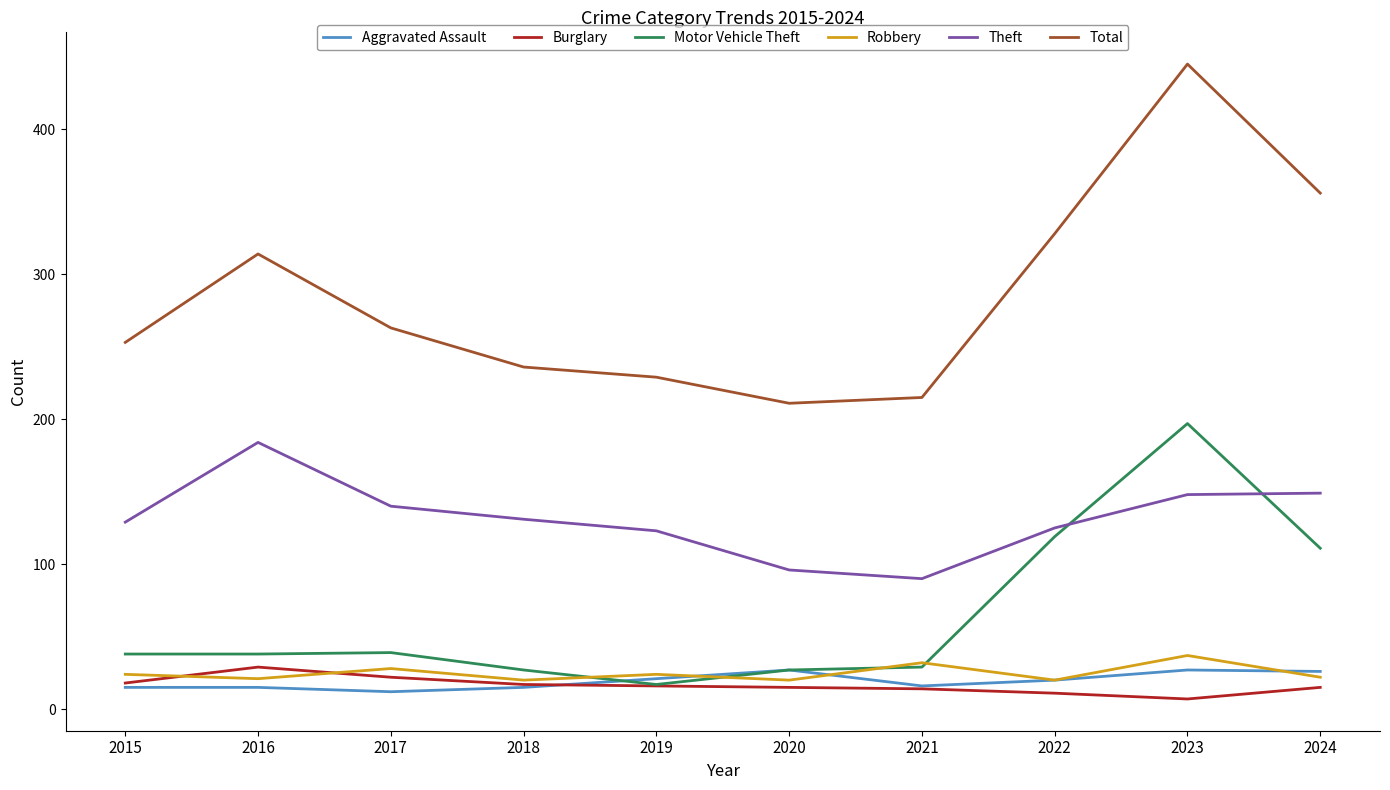

How many categories are shown in the chart?

10